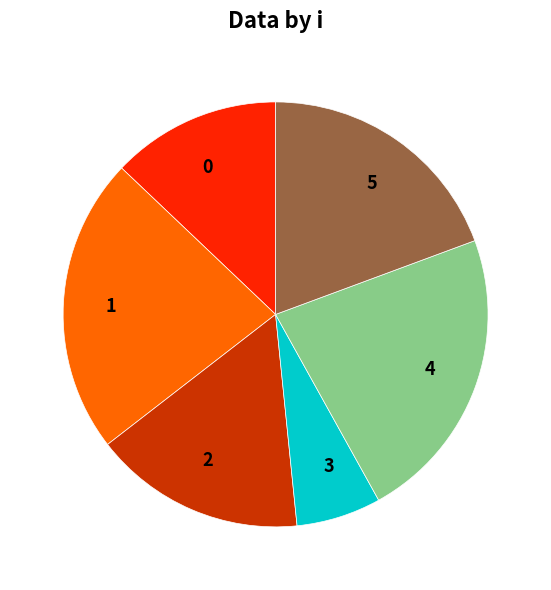

Is the sum of 0 and 2 greater than half?

No